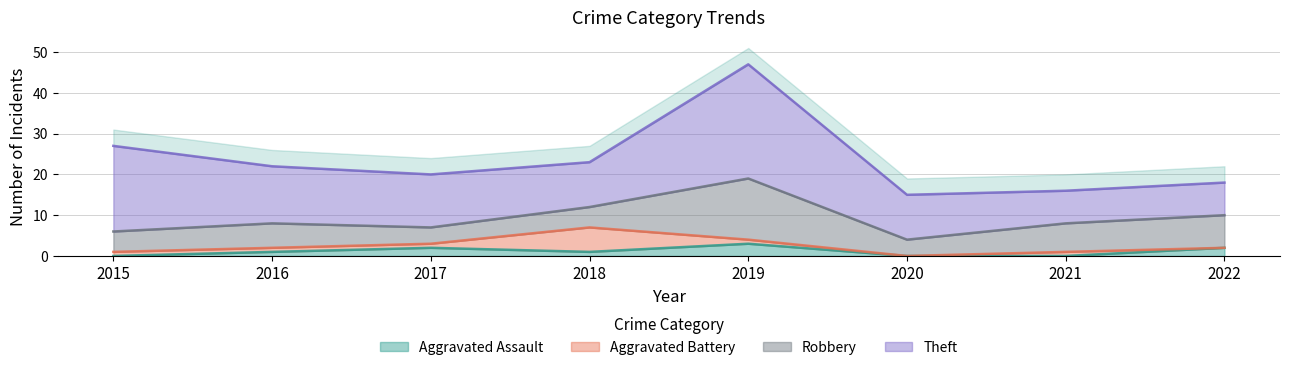

The value of Robbery at 2022 is 4. True or false?

False